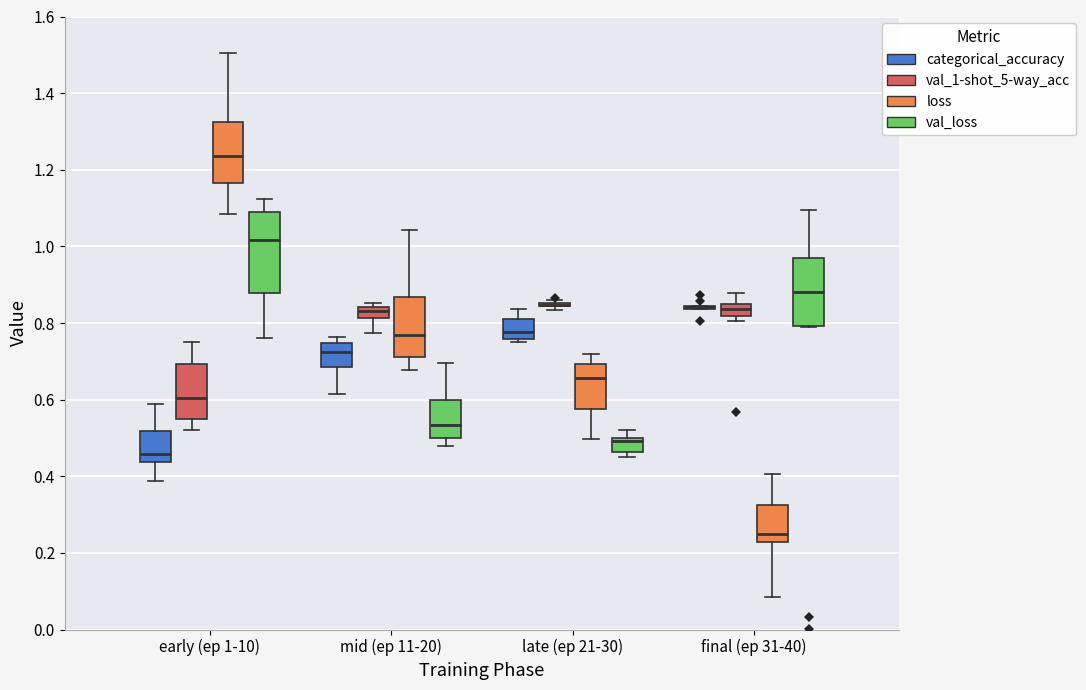

Comparing the boxes themselves (not the whiskers), which one is the tallest?

early (ep 1-10) (val_loss)